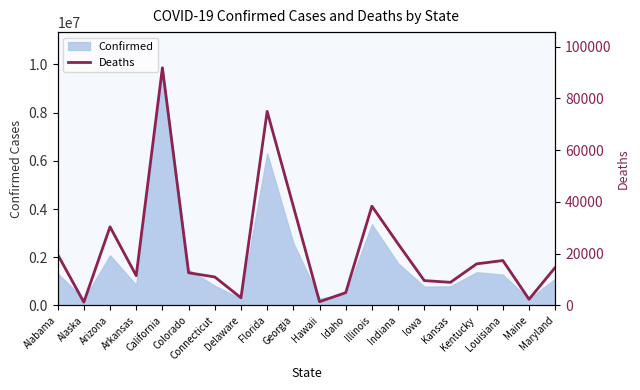

What position from the right is Kentucky?

4